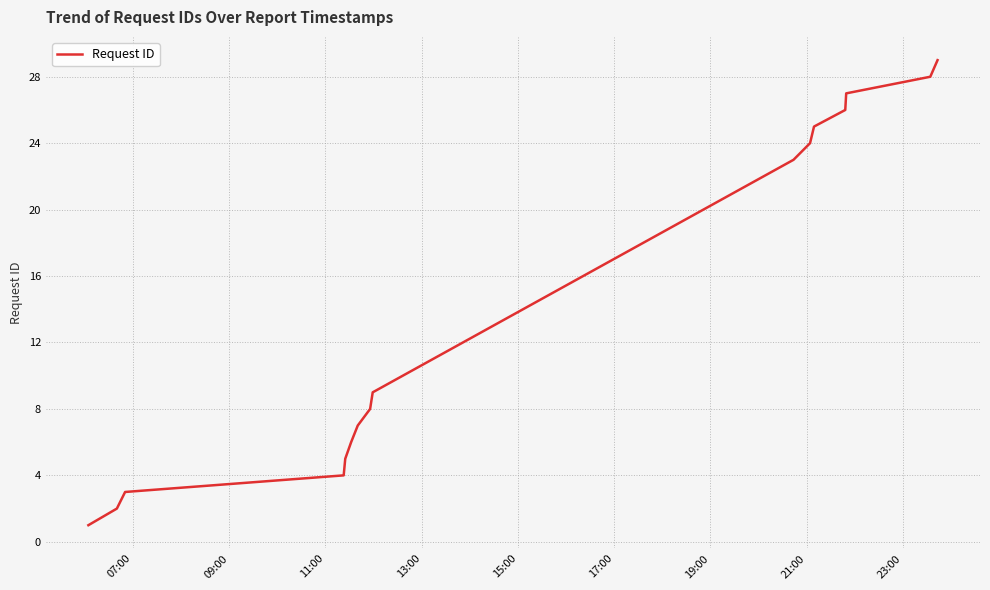

What is the greatest value displayed?

29